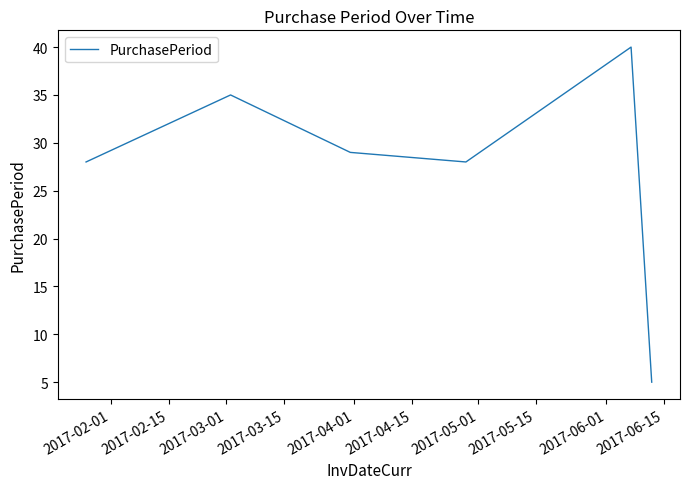

How many lines are shown in the chart?

1